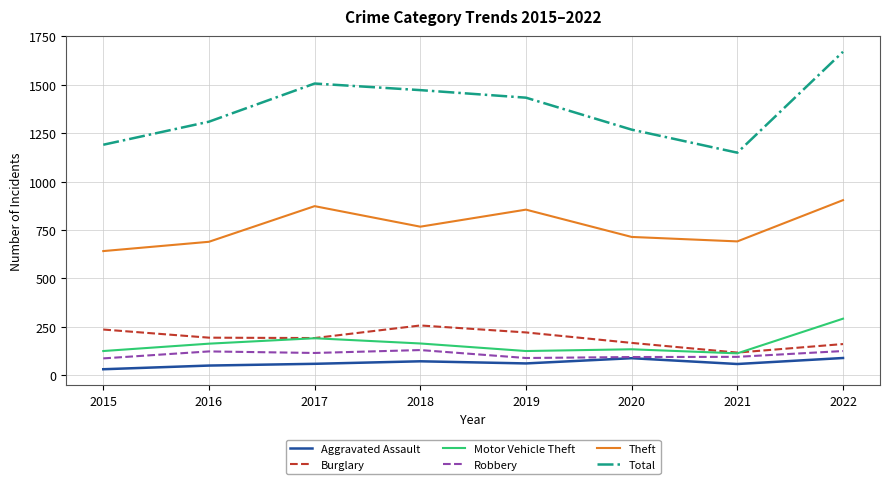

What is the sum of all Robbery values?

858